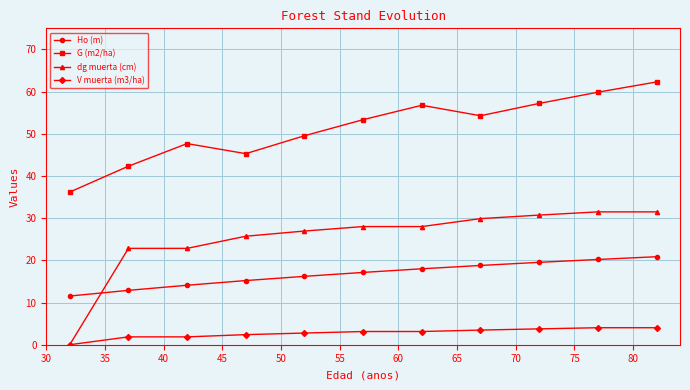

What is the value of the dg muerta (cm) point at the 8th from the left?

29.9